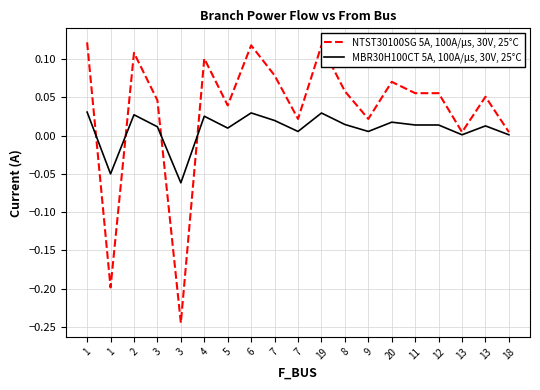

What are all the series names shown in the legend?

NTST30100SG 5A, 100A/μs, 30V, 25°C, MBR30H100CT 5A, 100A/μs, 30V, 25°C